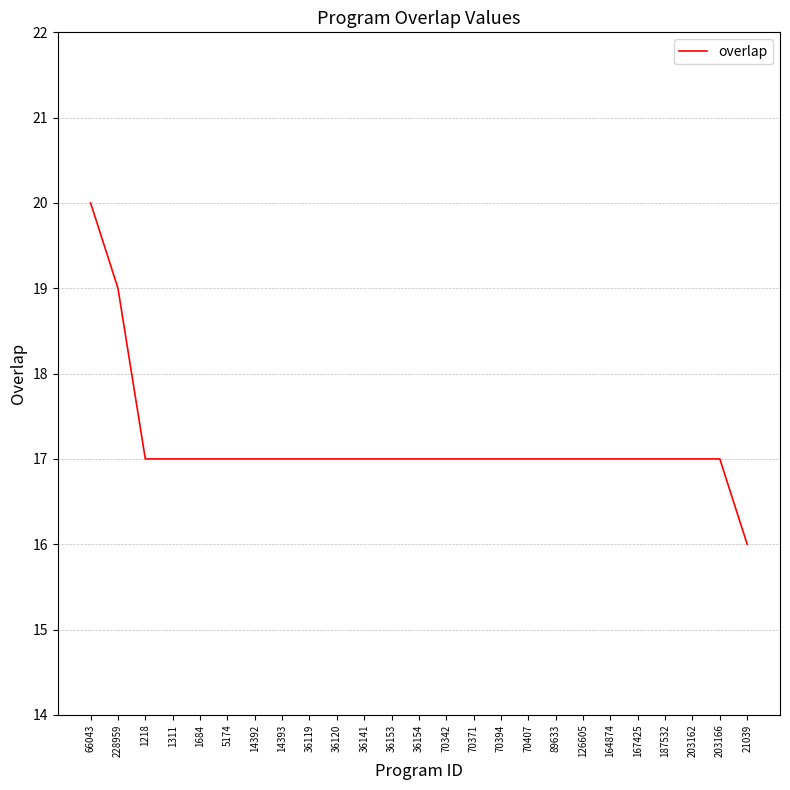

True or false: the data shows 10 at 36120.

False